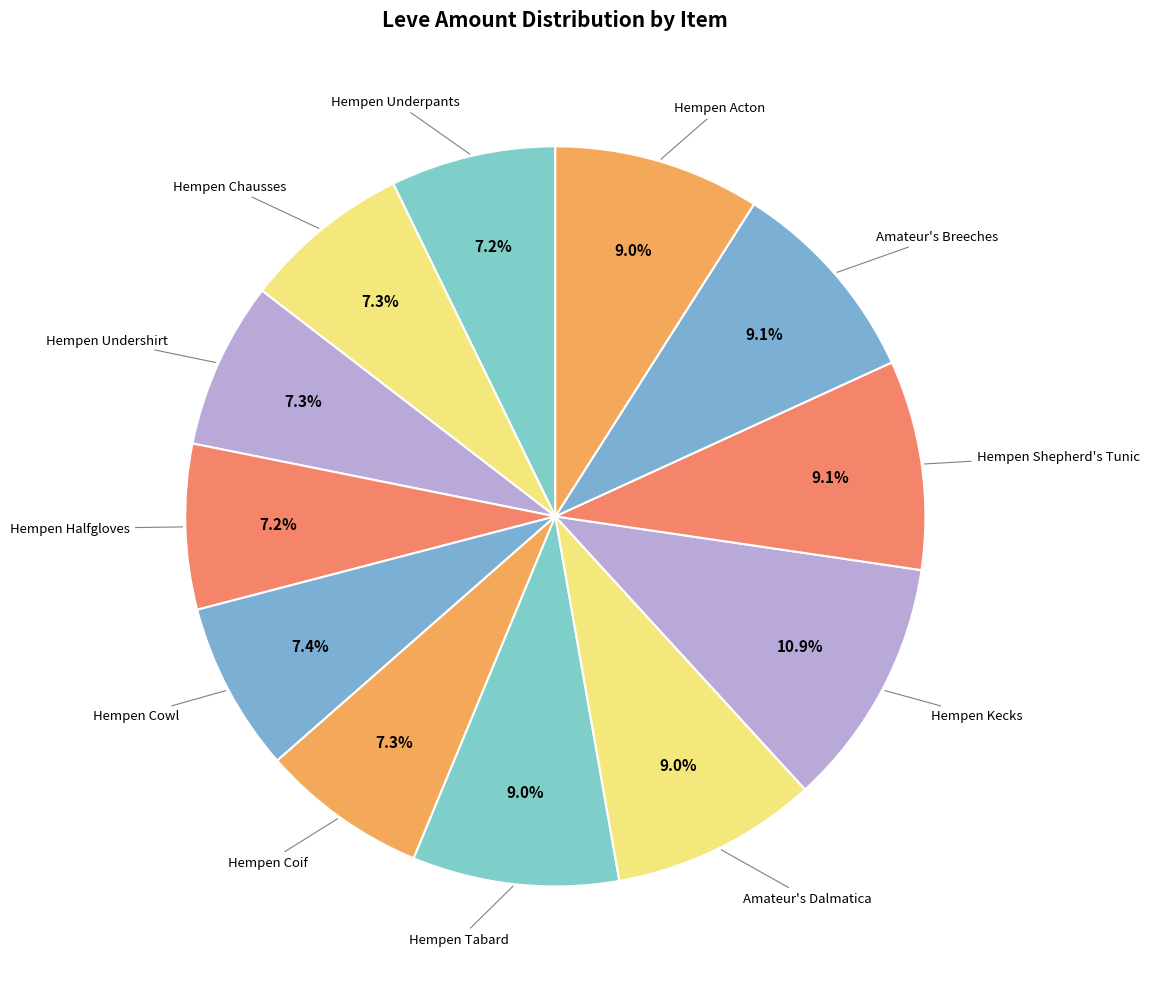

To the nearest percent, what is the average slice percentage?

8%